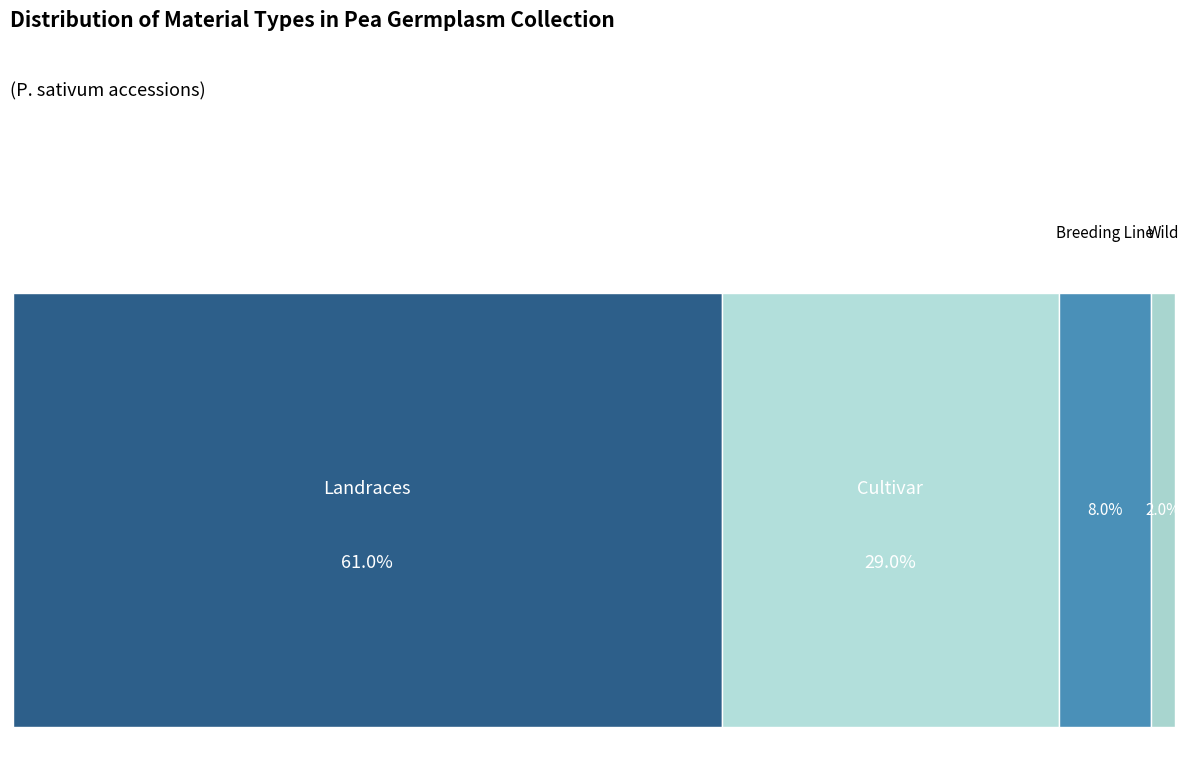

What is the majority slice?

Landraces